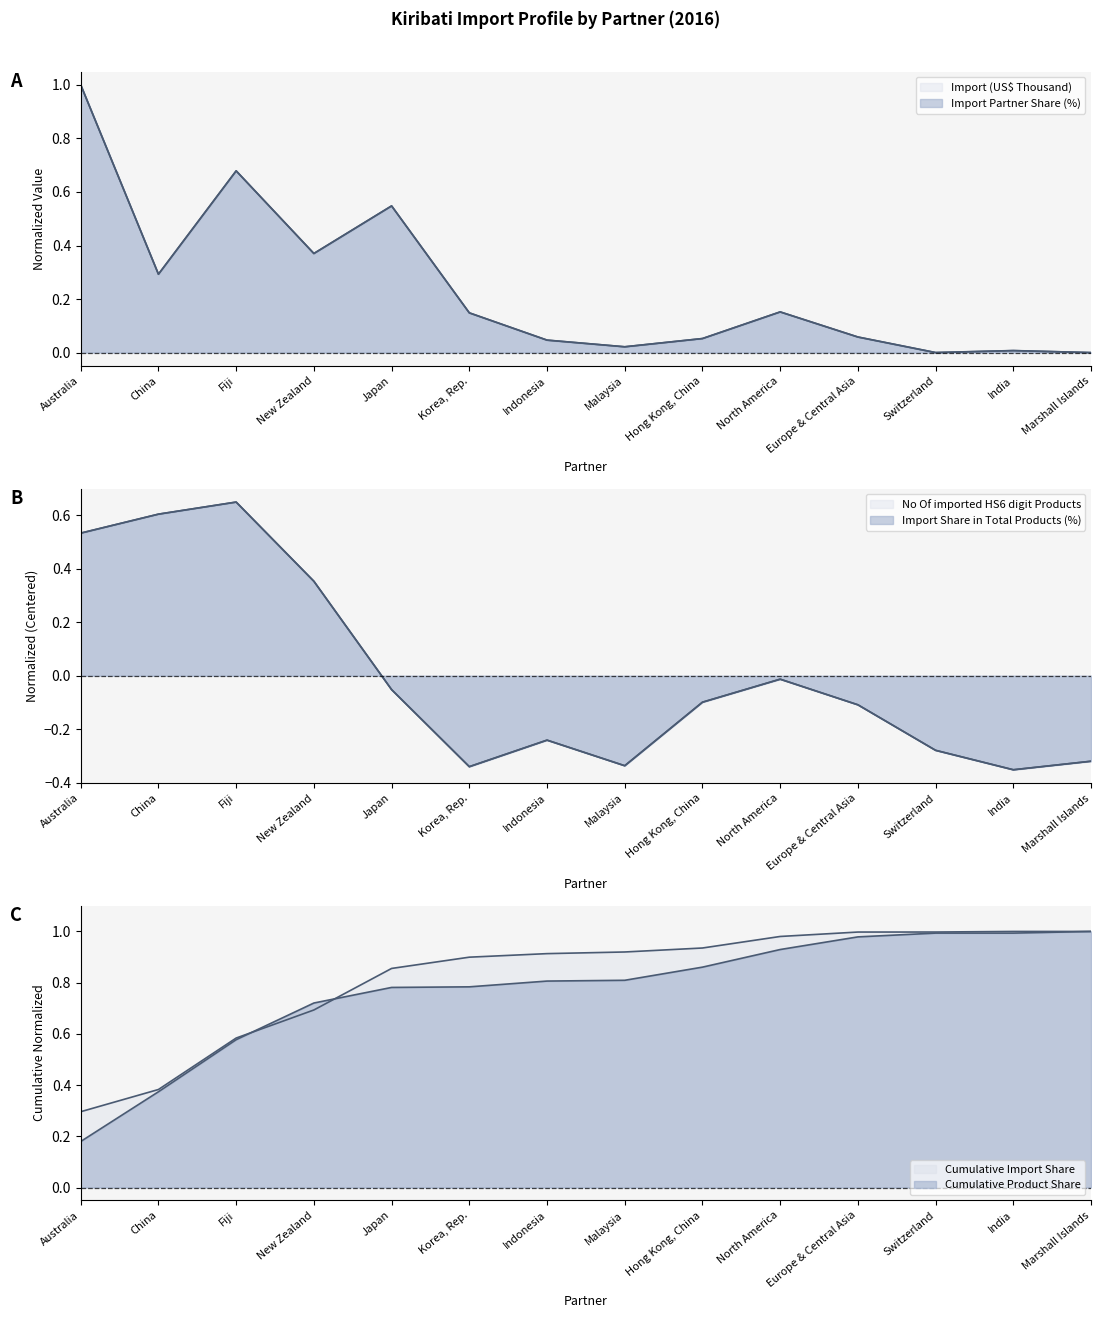

List the labels in order of No Of imported HS6 digit Products value, smallest first.

India, Korea, Rep., Malaysia, Marshall Islands, Switzerland, Indonesia, Europe & Central Asia, Hong Kong, China, Japan, North America, New Zealand, Australia, China, Fiji